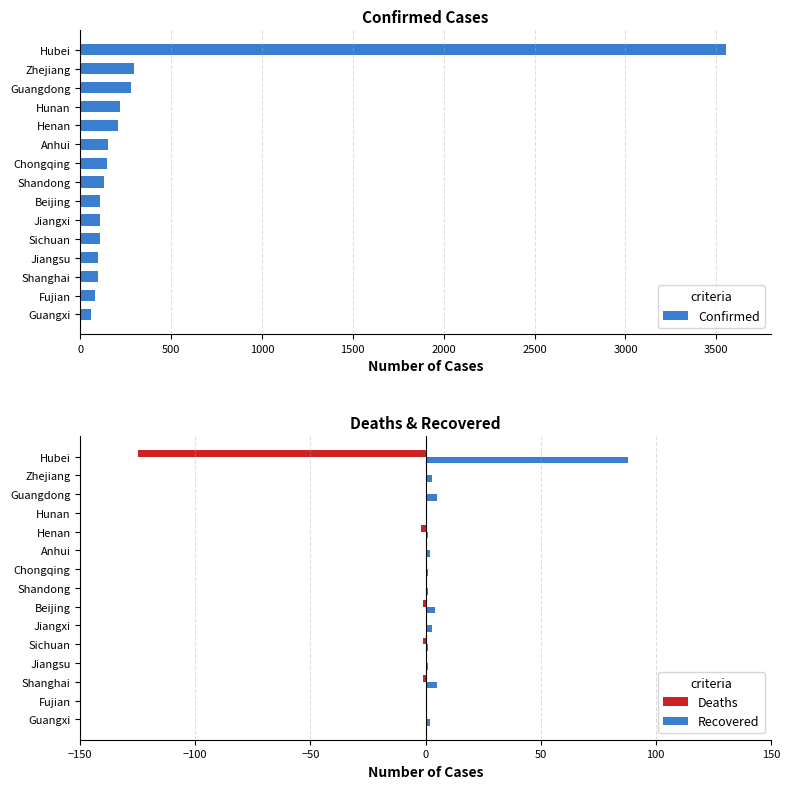

What is the average value of the Deaths series?

-9